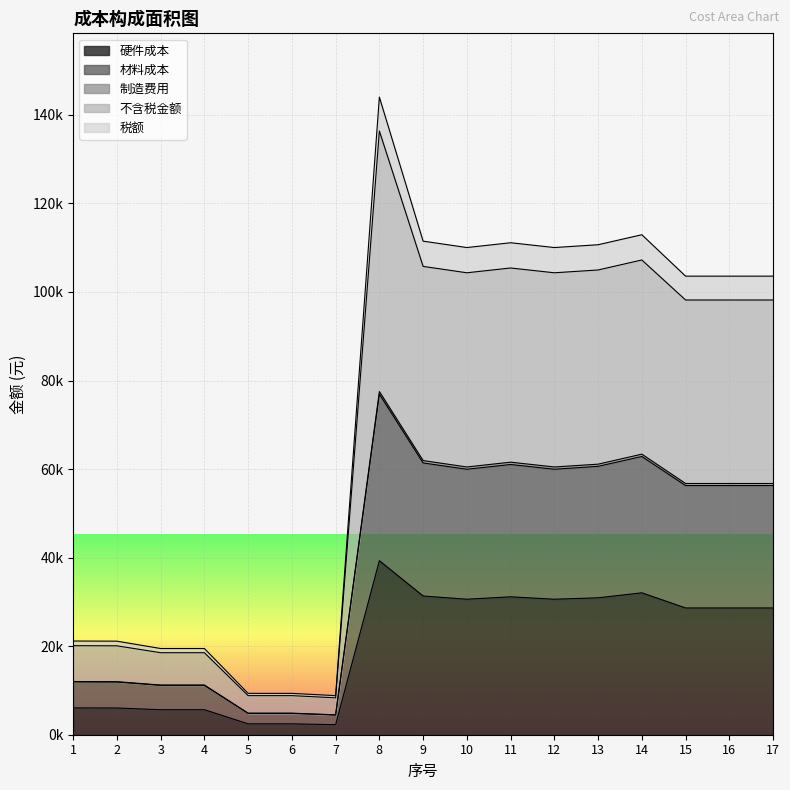

In 不含税金额, how many points are higher than both neighbors (excluding endpoints)?

3